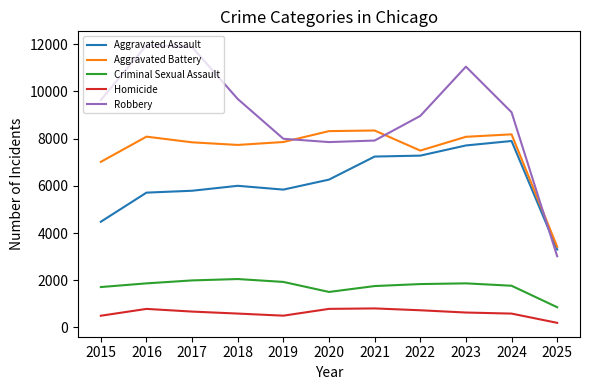

Which category has the lowest value in the Robbery series?

2025